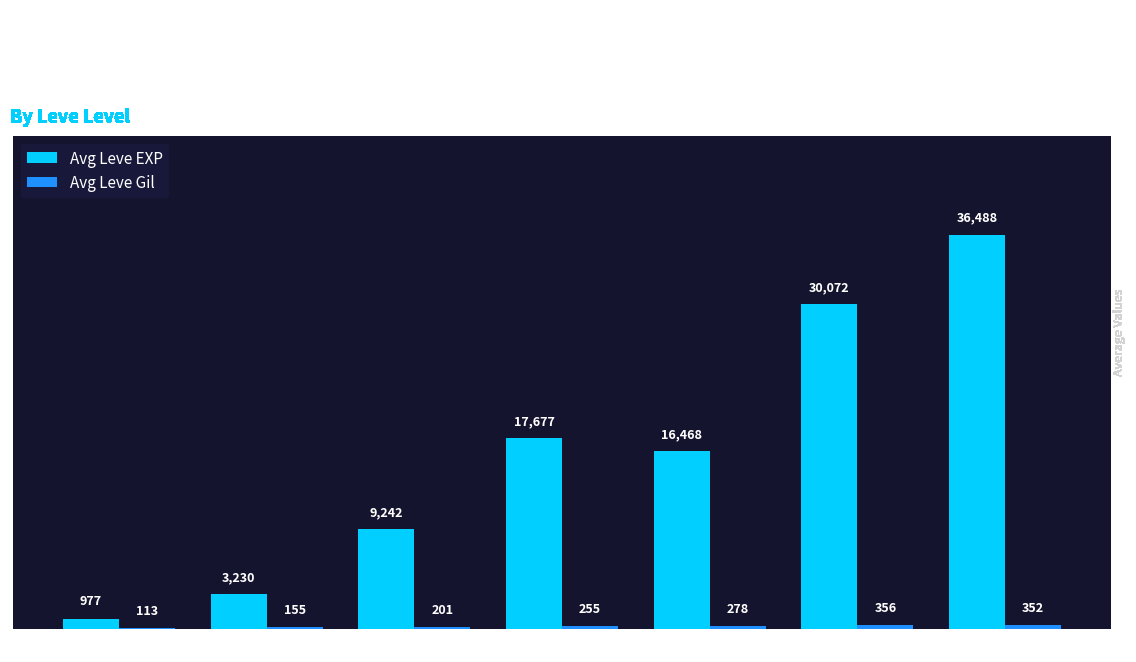

At which label is Avg Leve EXP closest to 18732?

Level 15